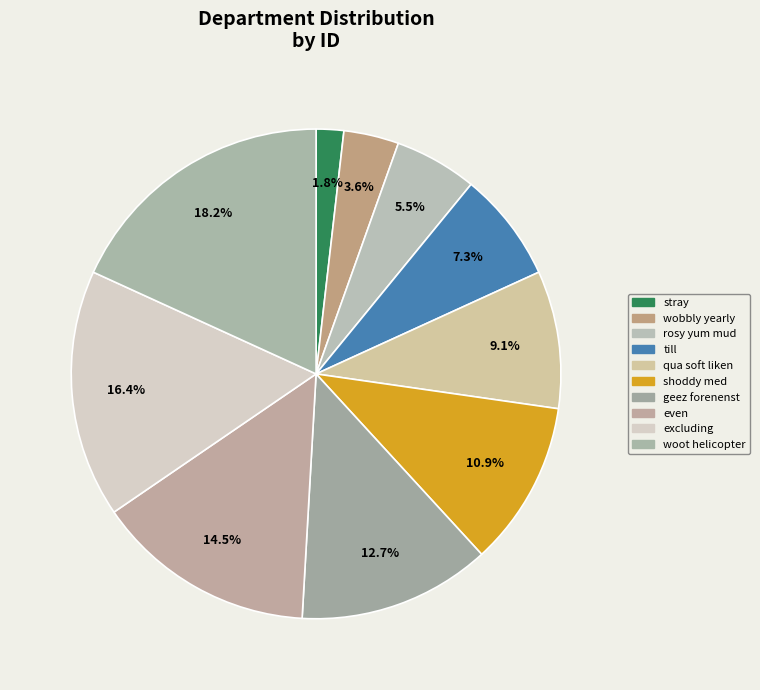

How many segments does this pie chart have?

10